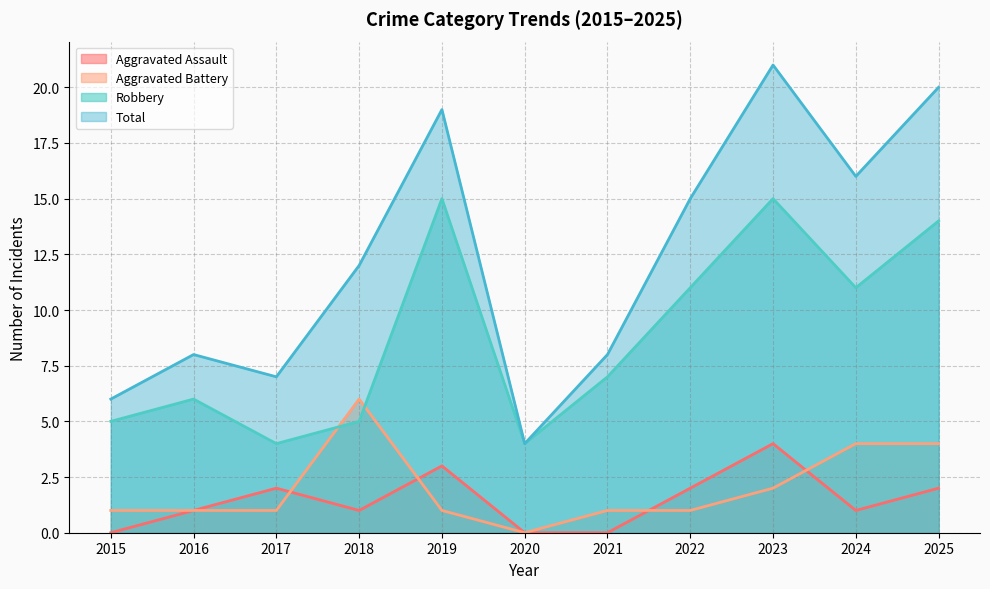

How many lines are shown in the chart?

4